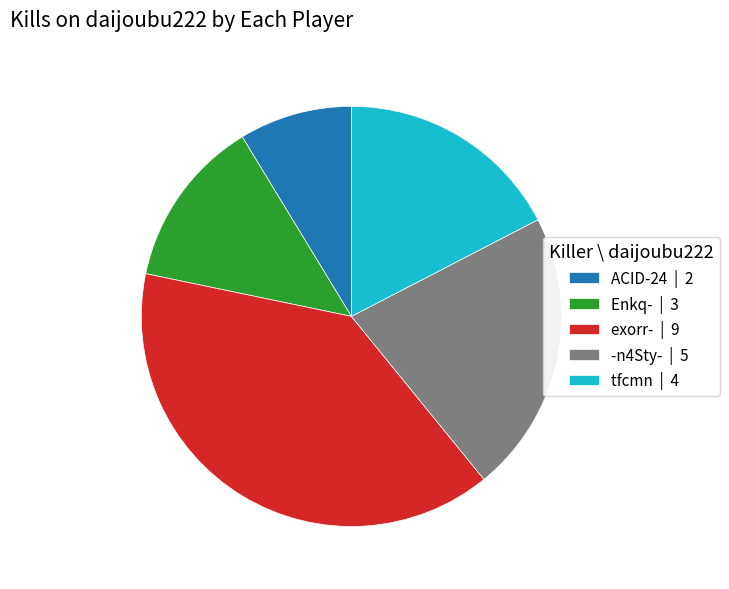

Combined, do exorr- | 9 and -n4Sty- | 5 account for over 50%?

Yes